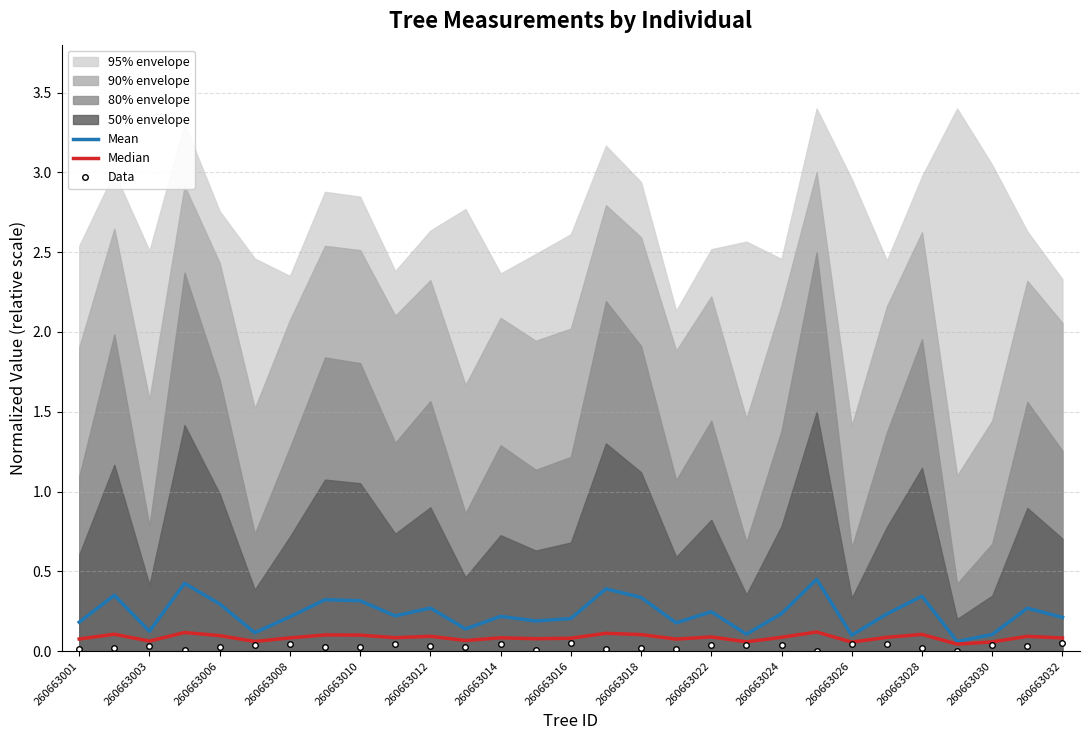

What is the approximate value of Median at 15?

0.1